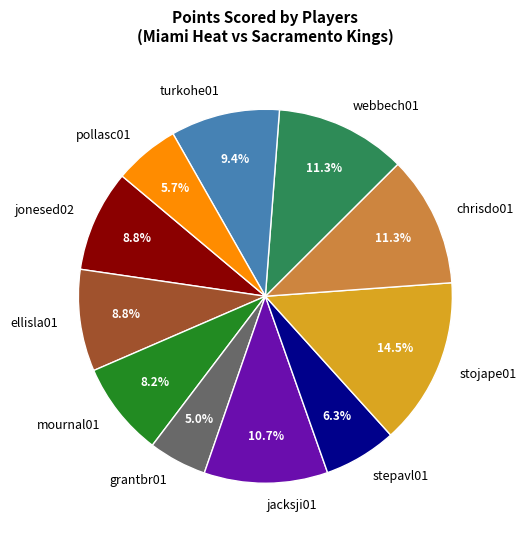

Does jonesed02 represent more than half of the total?

No